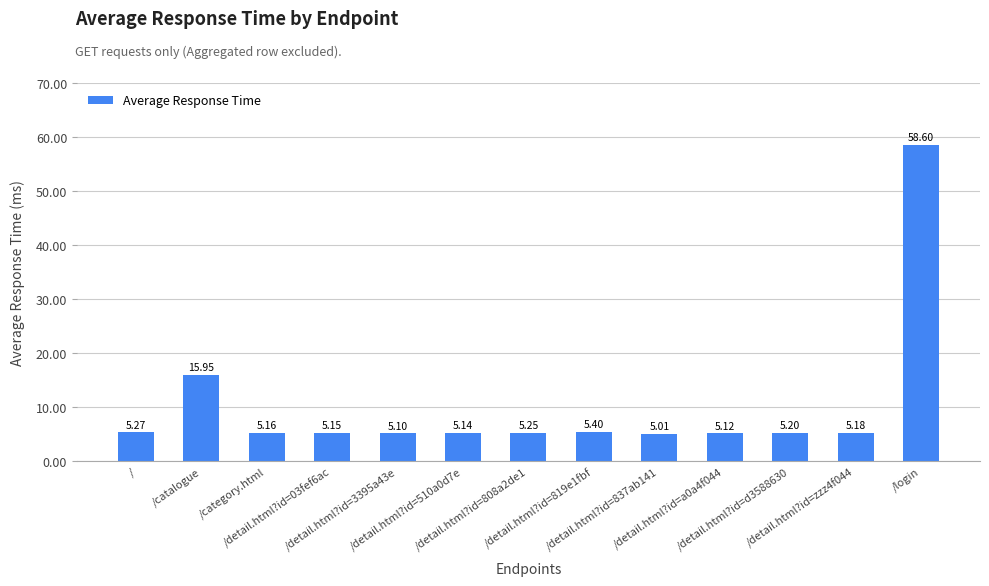

Between /detail.html?id=837ab141 and /, which is larger?

/